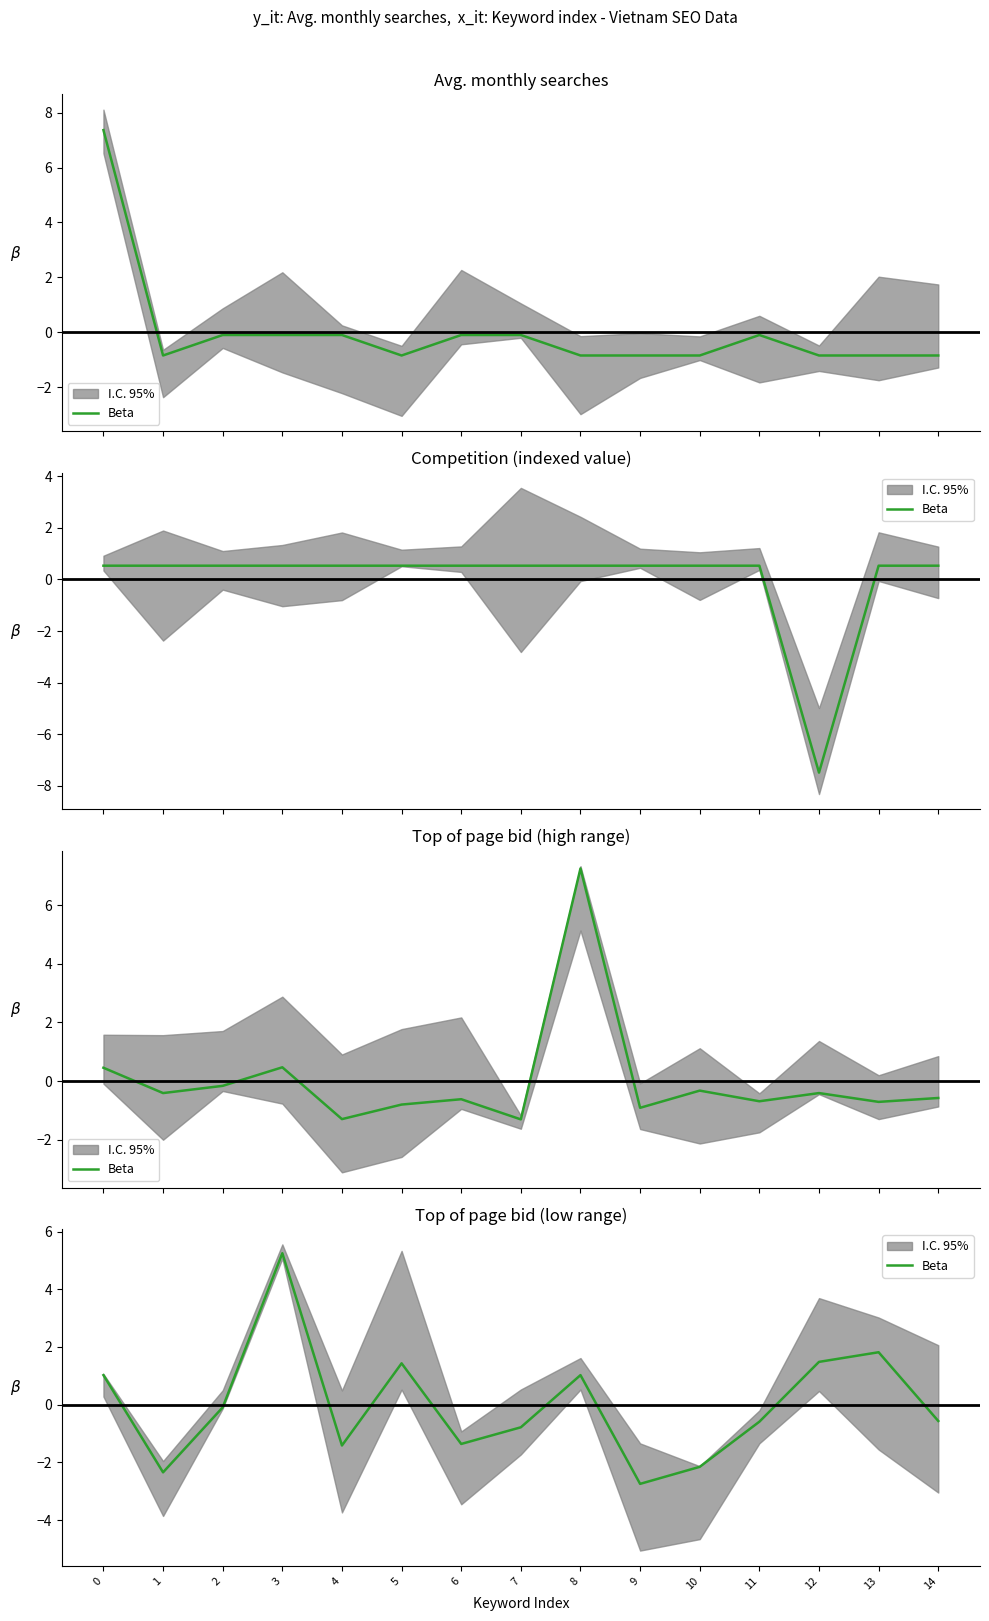

Read the value at 7.

-0.8